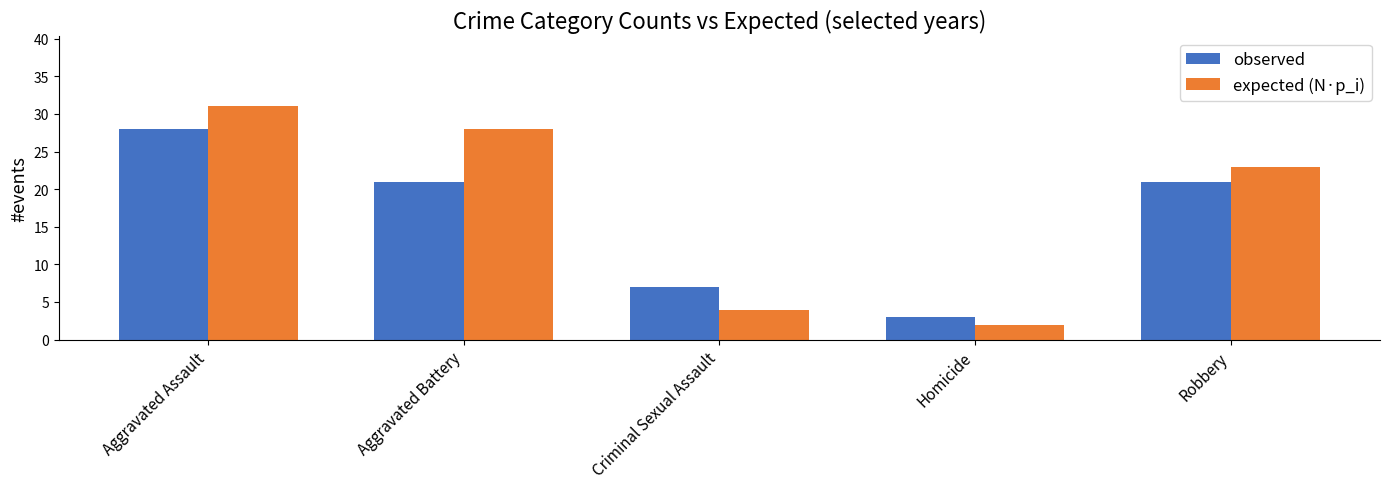

Is it true that observed equals 28 at Aggravated Assault?

True